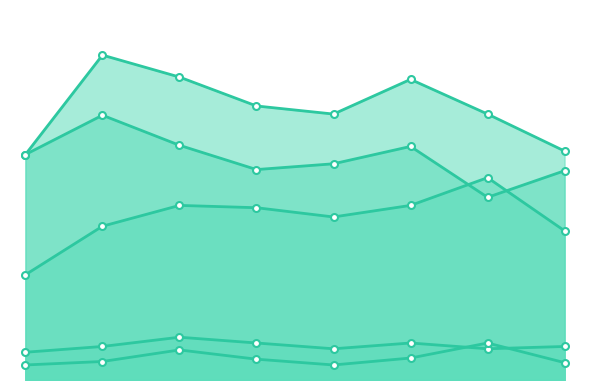

Reading left to right, what are all the values shown in this chart?

Aggravated Assault: 91	133	151	149	141	151	175	129
Aggravated Battery: 195	281	262	237	230	260	230	198
Criminal Sexual Assault: 24	29	37	32	27	32	27	29
Homicide: 13	16	26	18	13	19	32	15
Robbery: 195	229	203	182	187	202	158	181